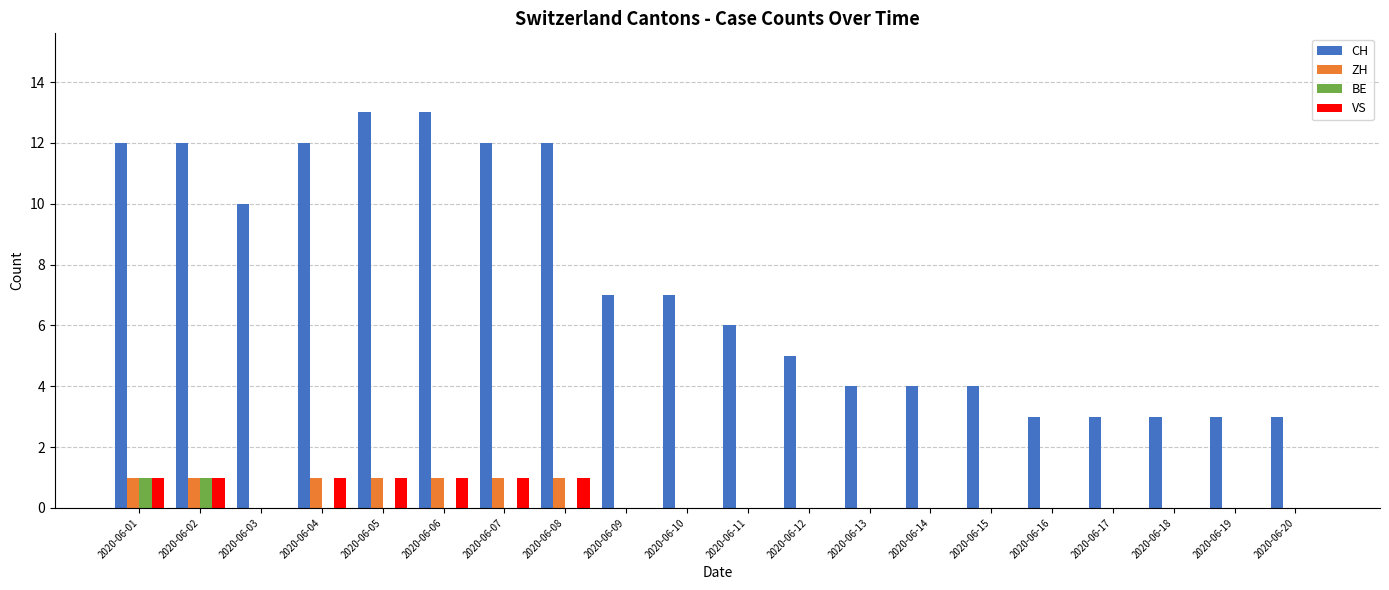

What is the total value across all series at 2020-06-12?

5